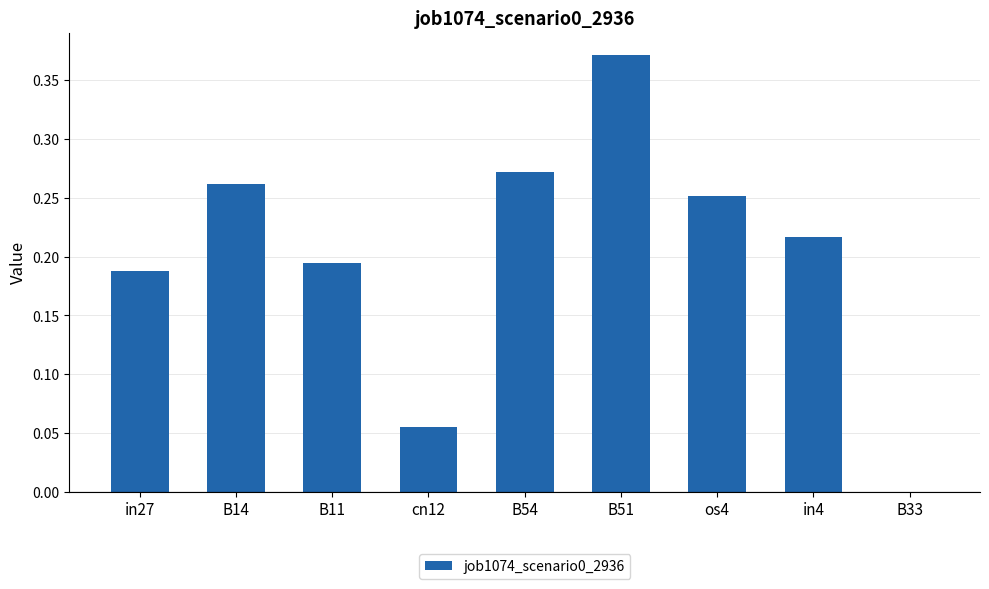

Is it true that the value at B14 is 0.4?

False